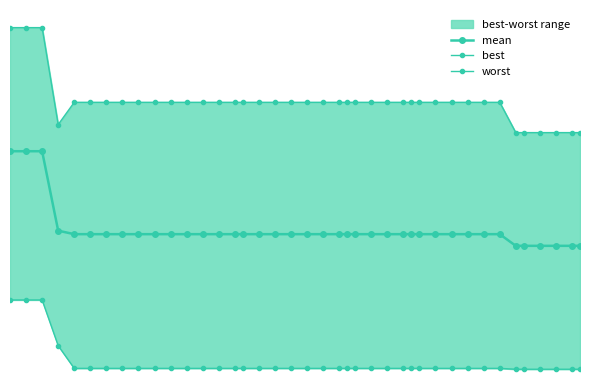

True or false: mean has a value of 1.7 at 12.

True